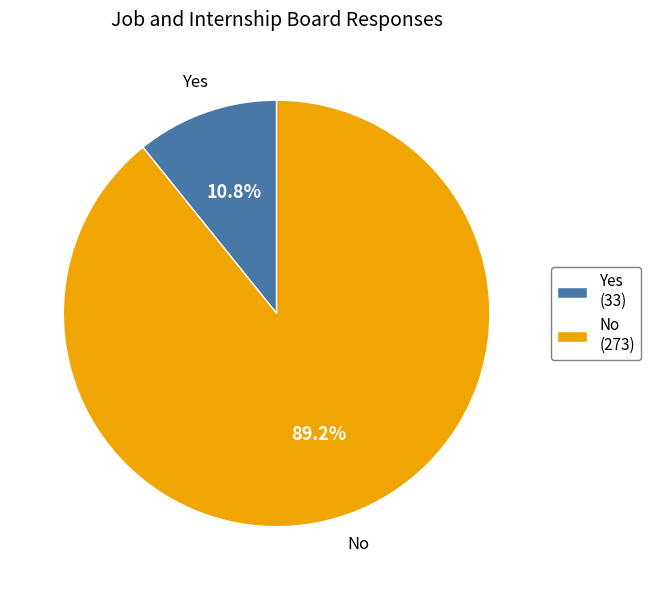

Between Yes and No, which is larger?

No